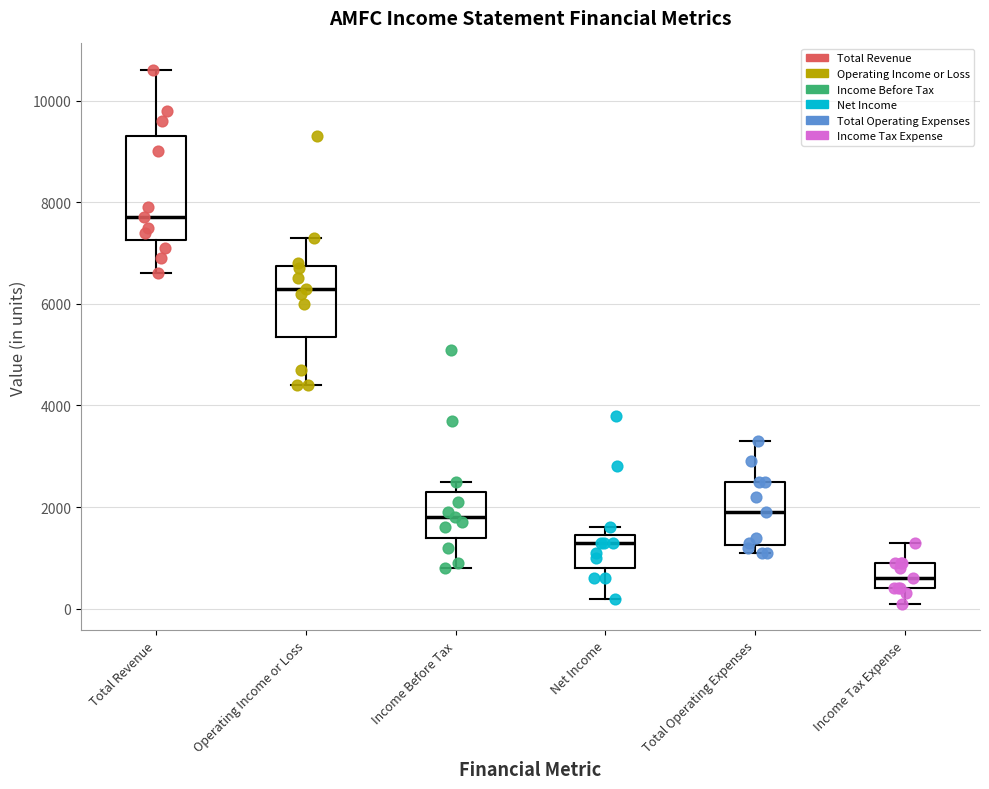

Reading left to right, transcribe this box plot: for each box, give where its median line is, the range the box spans, and where its two whiskers end, as read against the y-axis. The values are not printed on the chart, so give them approximately, as read against the axis.

Total Revenue: median 7800, box 7200 to 9400, whiskers 6600 to 10600
Operating Income or Loss: median 6400, box 5400 to 6800, whiskers 4400 to 7400
Income Before Tax: median 1800, box 1400 to 2400, whiskers 800 to 2600
Net Income: median 1400 (just below the box's upper edge), box 800 to 1400, whiskers 200 to 1600
Total Operating Expenses: median 2000, box 1200 to 2600, whiskers 1200 (just below the box's lower edge) to 3400
Income Tax Expense: median 600, box 400 to 1000, whiskers 200 to 1400